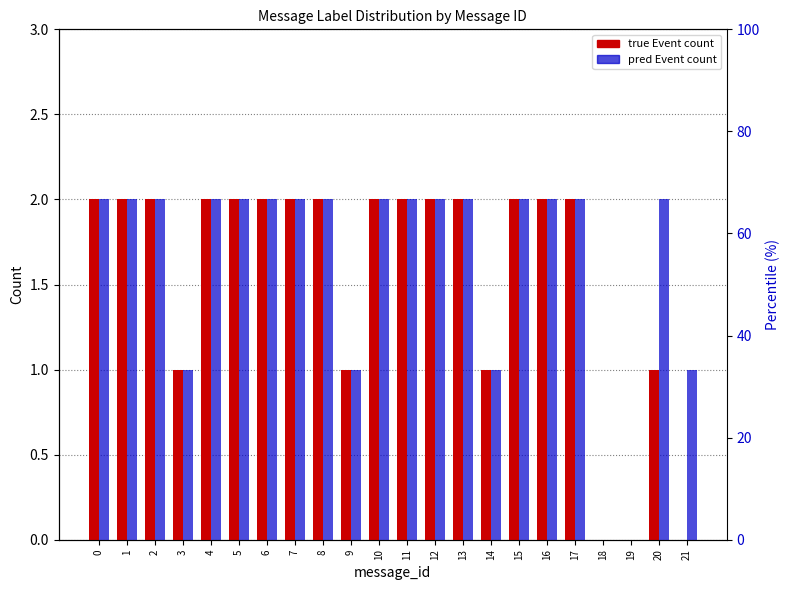

Between 13 and 15, which is larger?

13